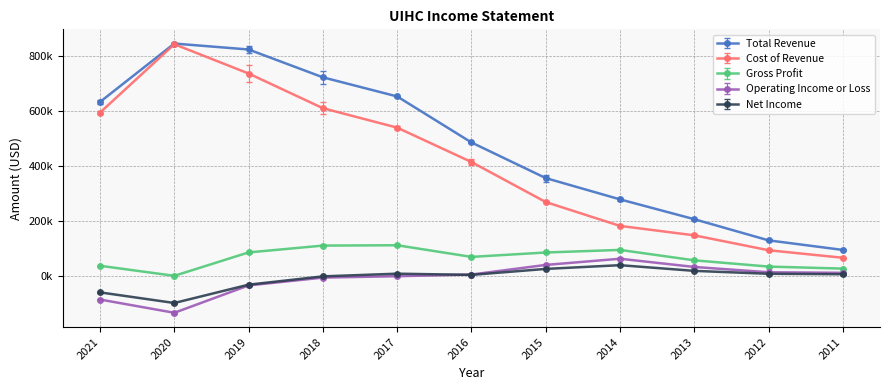

Is the value of Cost of Revenue at 2013 greater than the value of Net Income at 2015?

Yes